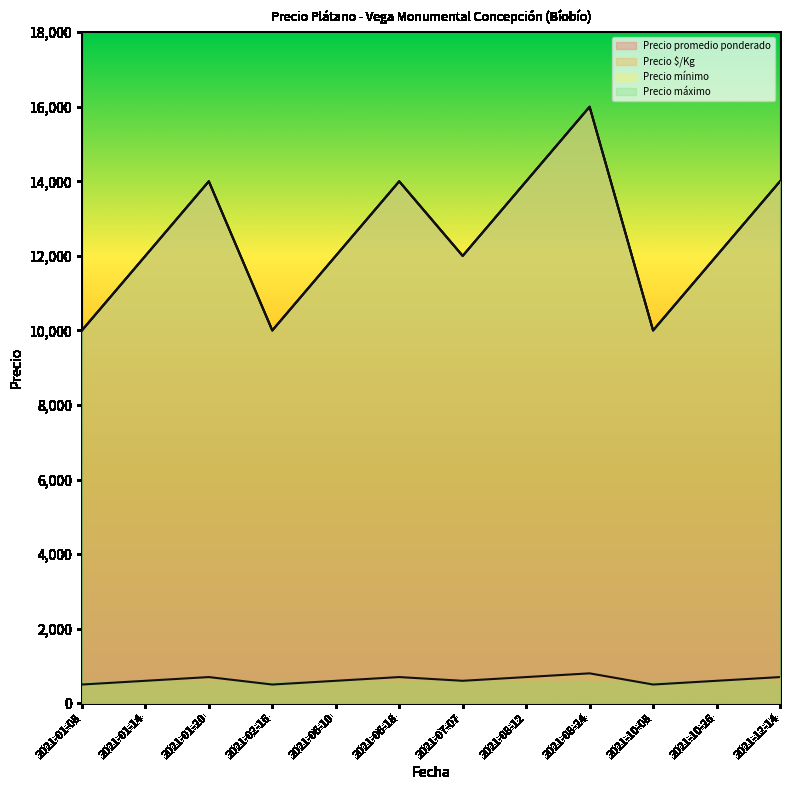

How many Precio $/Kg values are between 600 and 700?

8